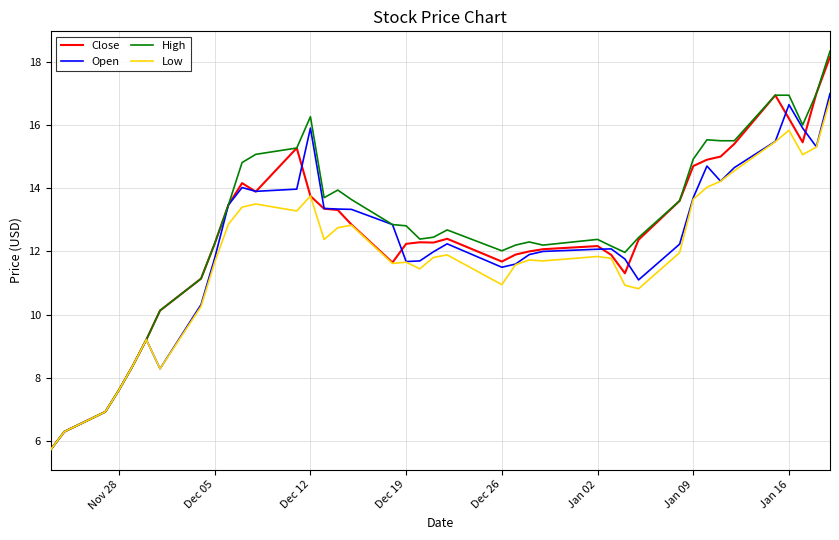

Which series has the largest range (max minus min)?

High